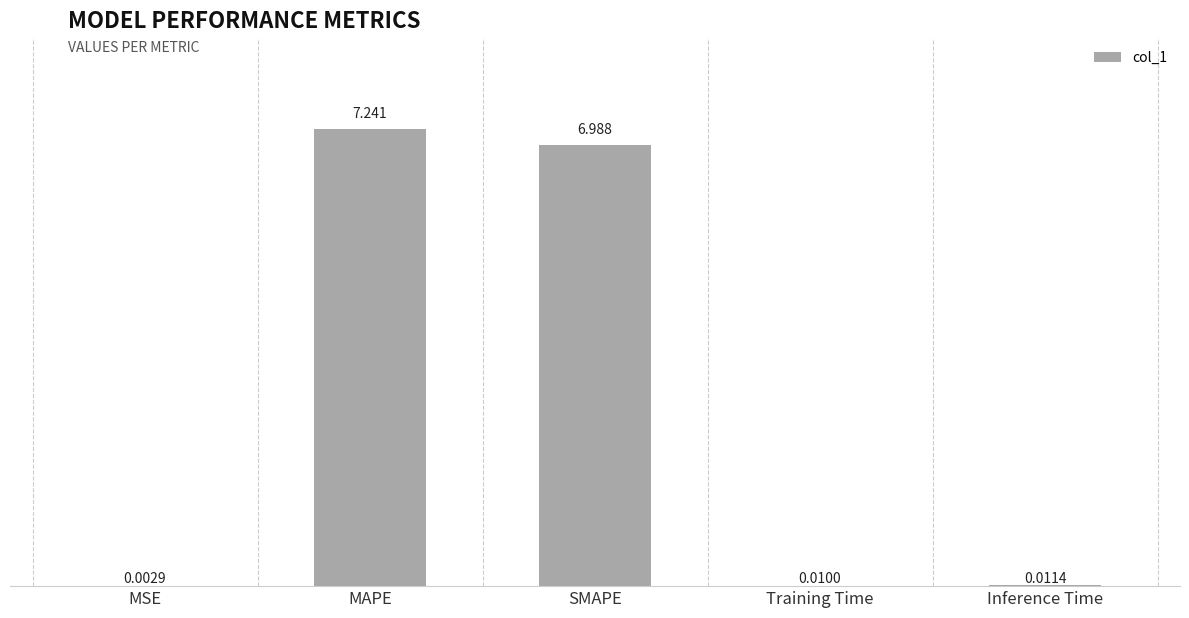

Between Training Time and SMAPE, which is larger?

SMAPE